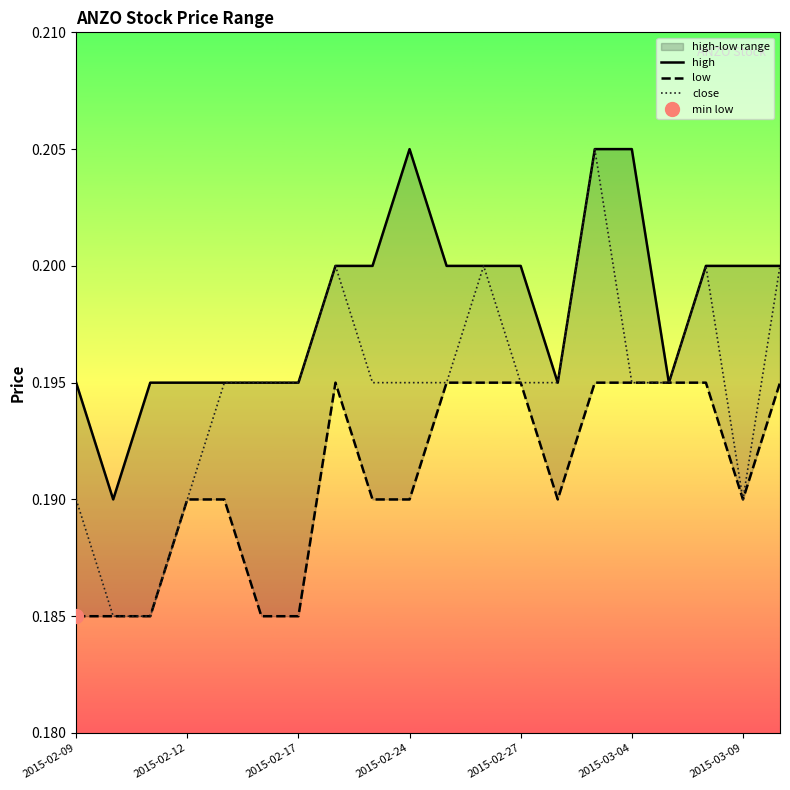

The value of close at 7 is 0.1. True or false?

False